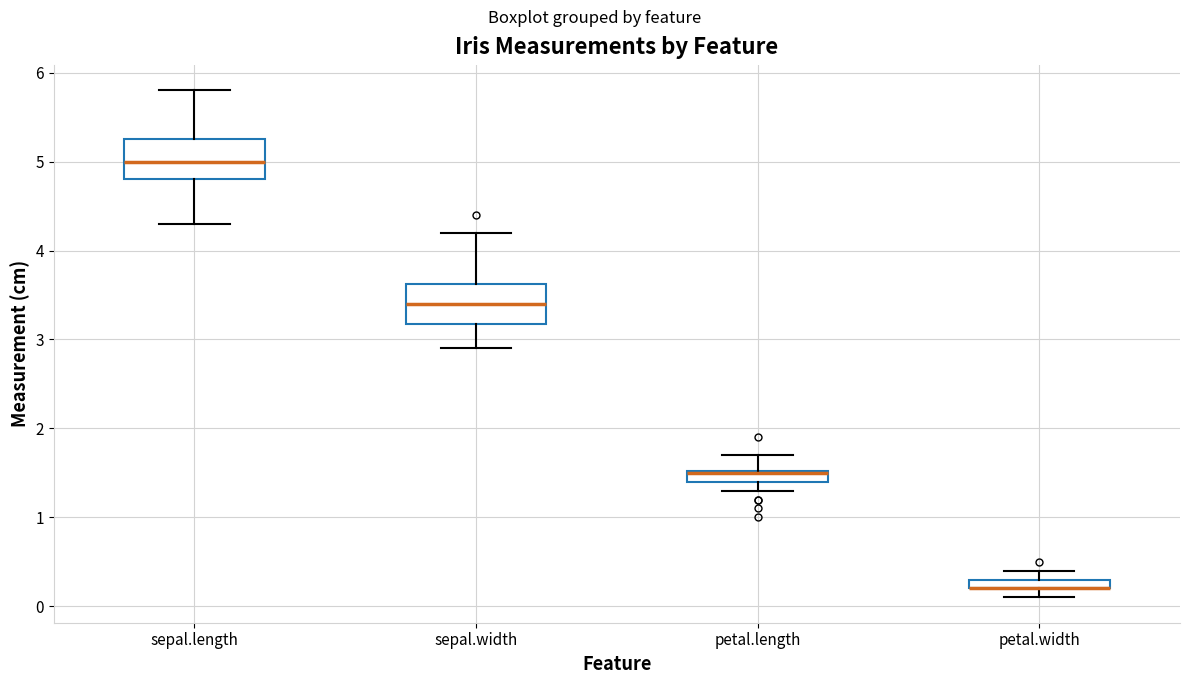

Where does the lower whisker of the box for sepal.width end on the y-axis? The values are not printed on the chart, so give them approximately, as read against the axis.

2.9